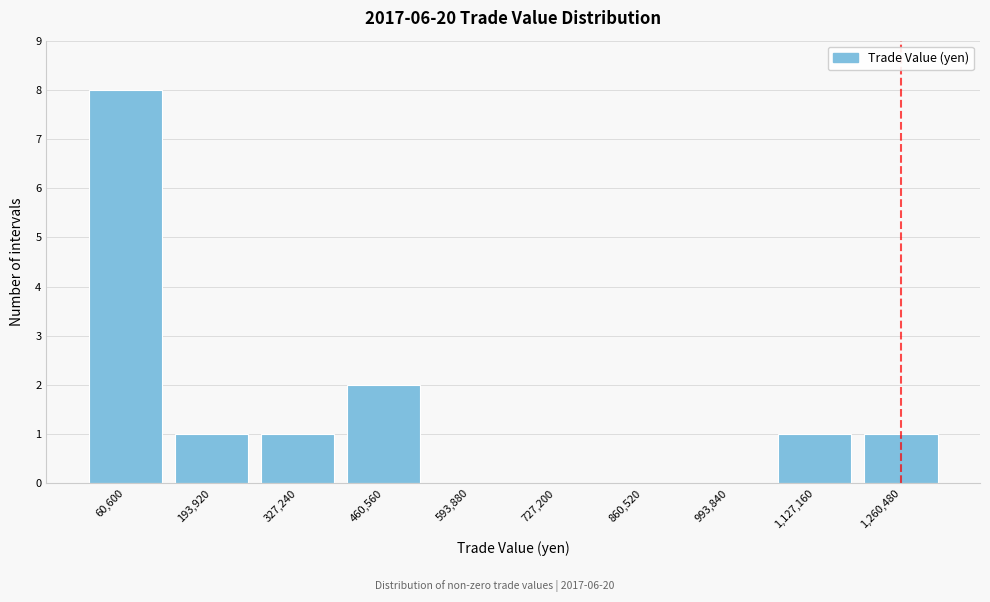

Reading left to right, list all the values displayed in this chart.

60,600=8	193,920=1	327,240=1	460,560=2	593,880=0	727,200=0	860,520=0	993,840=0	1,127,160=1	1,260,480=1